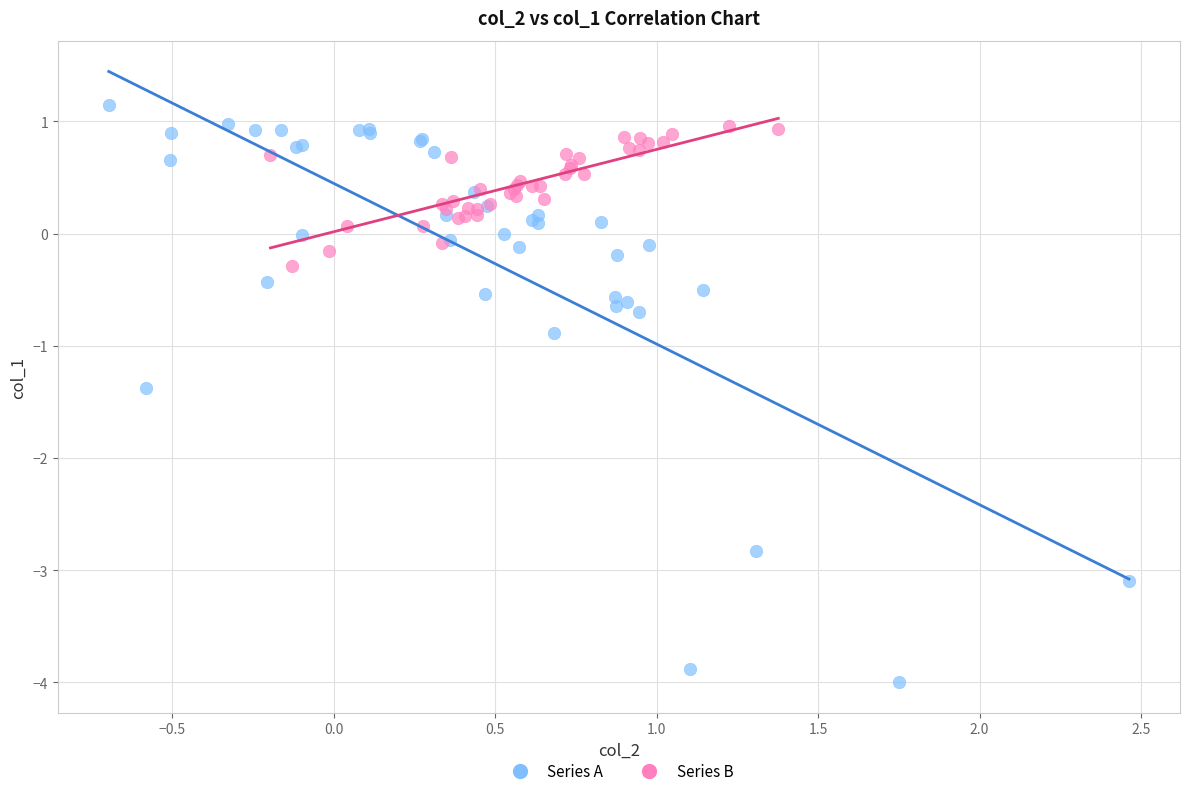

Which series reaches the minimum Y coordinate?

Series A